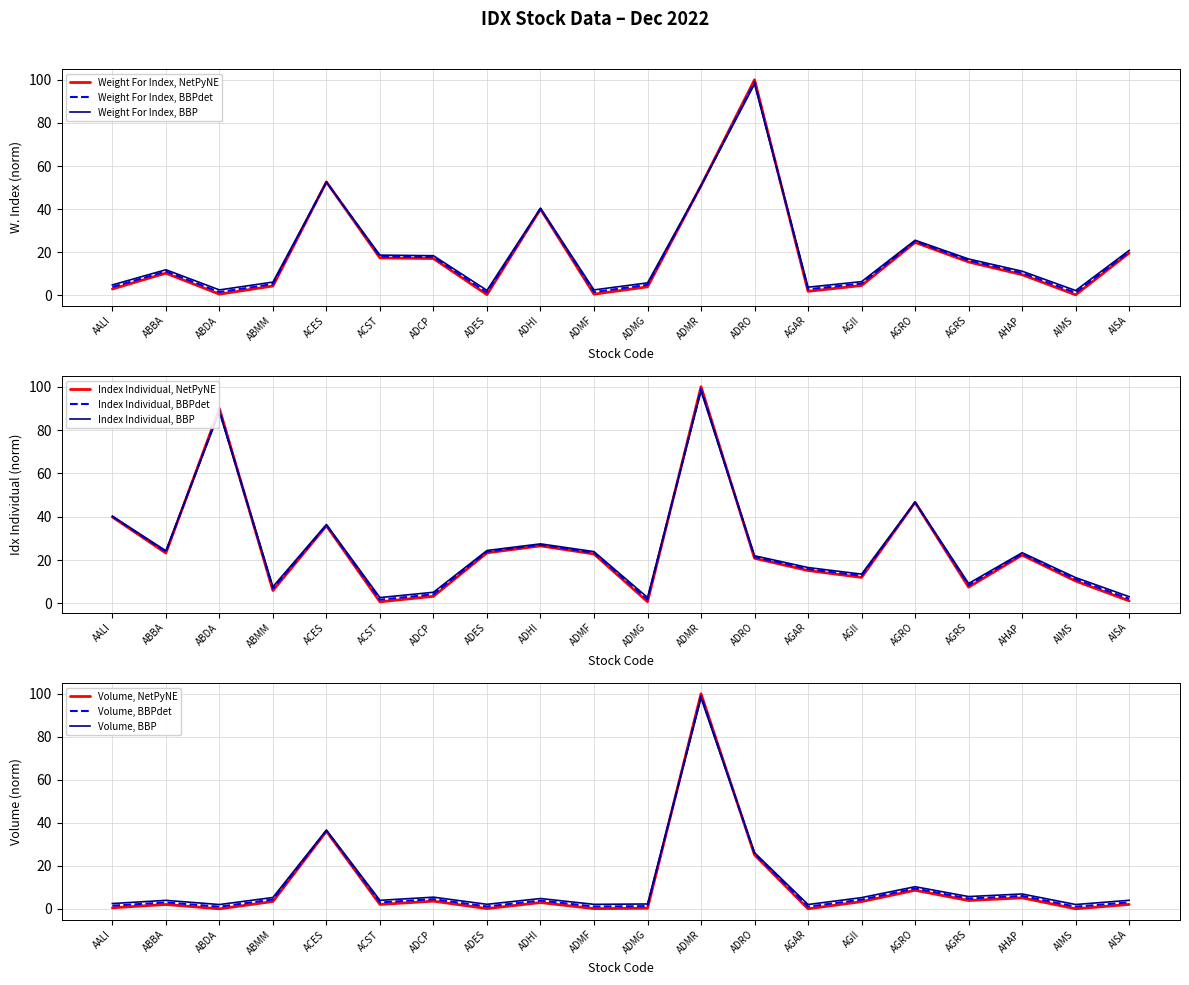

Rank the series by their maximum value, from lowest to highest.

Weight For Index, Index Individual, Volume